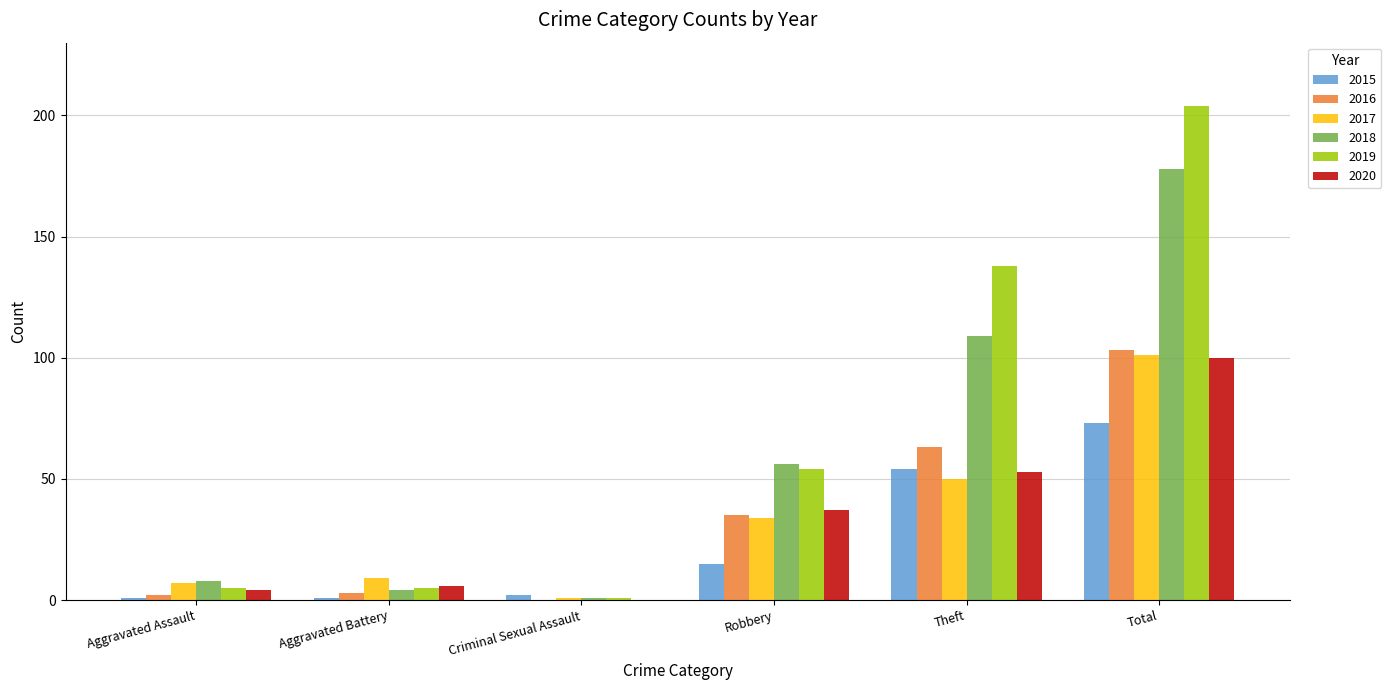

At which label does 2015 reach its peak?

Total